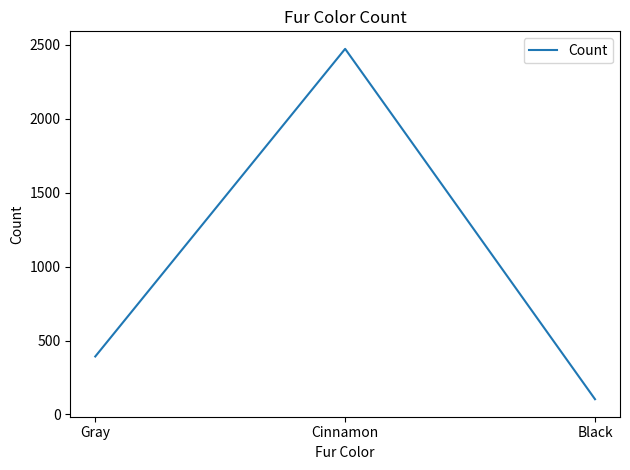

How many series are shown in this chart?

1